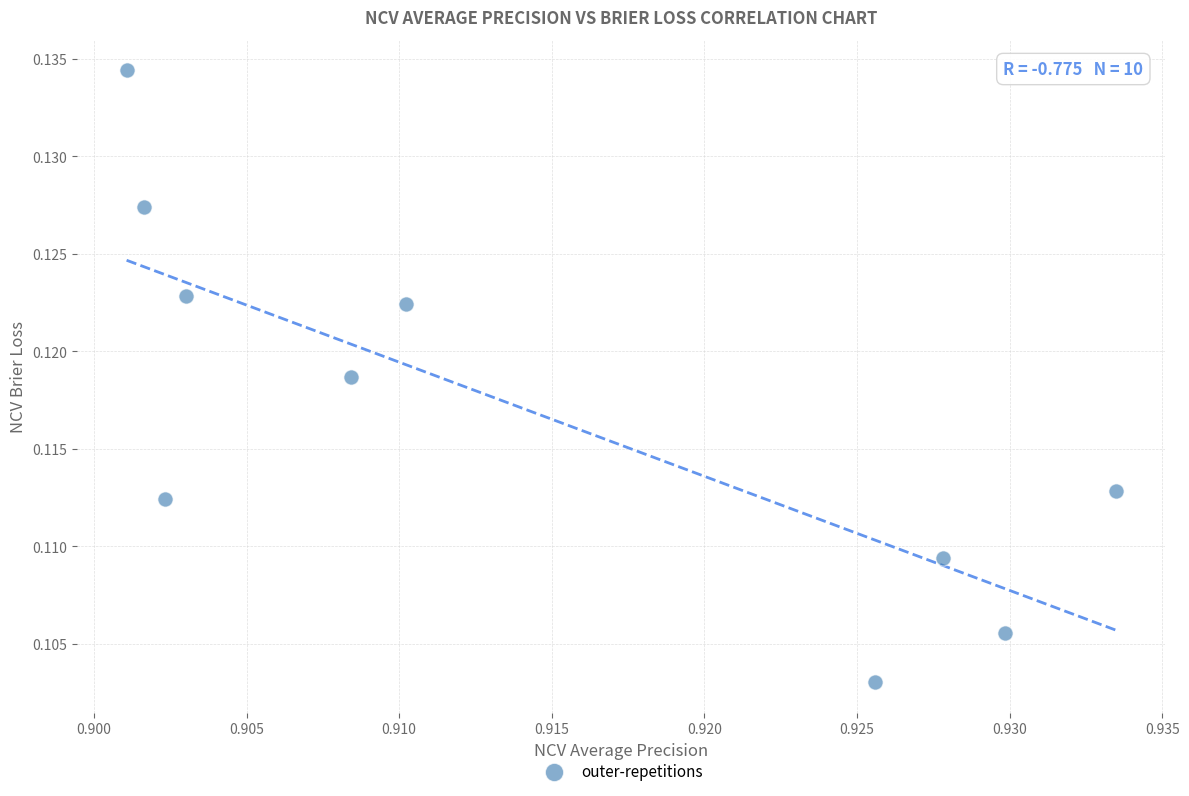

What is the average X value?

0.9